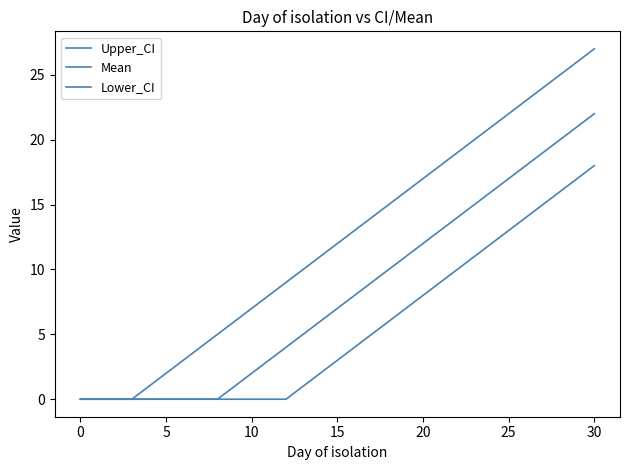

How many lines are shown in the chart?

3